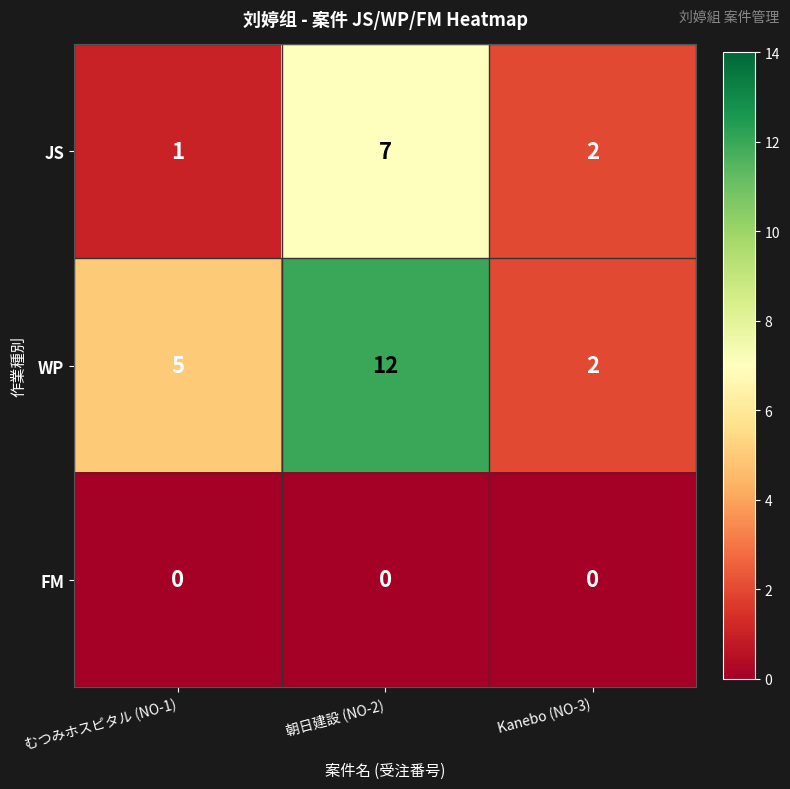

How many distinct data groups are displayed?

3